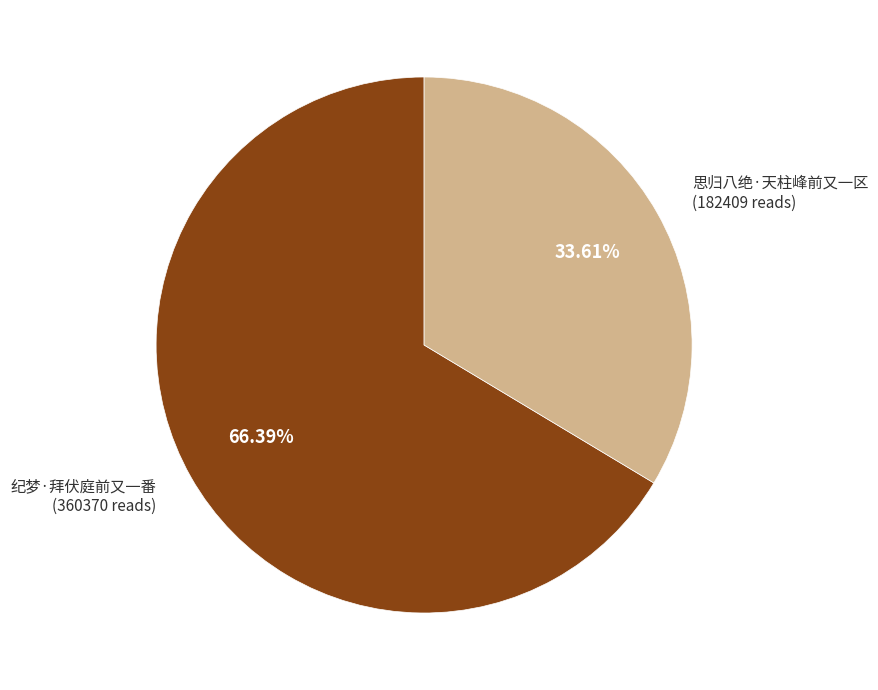

To the nearest percent, what percentage of the pie is 思归八绝·天柱峰前又一区?

34%